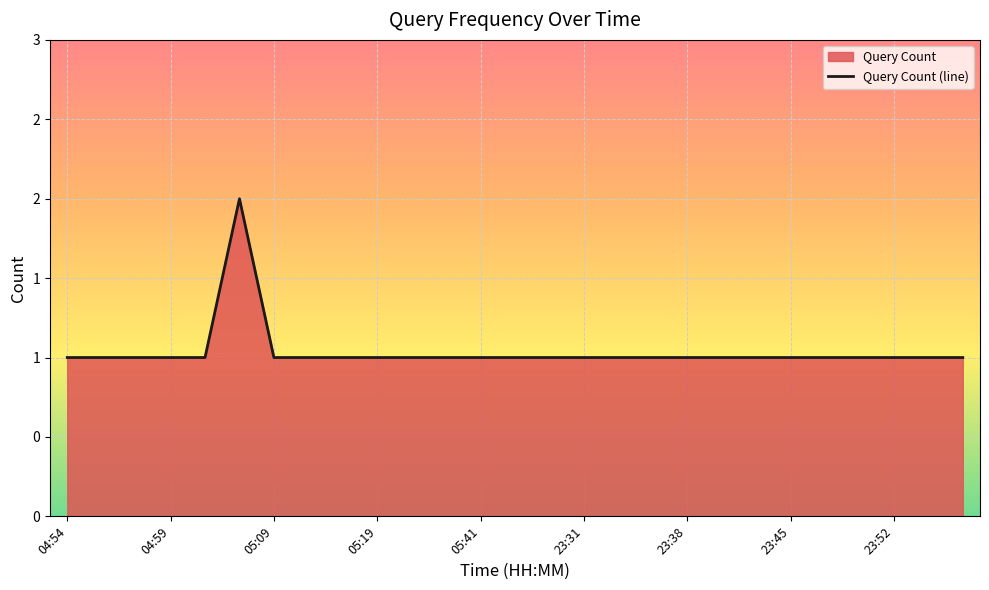

What is the difference between the maximum and minimum values?

1